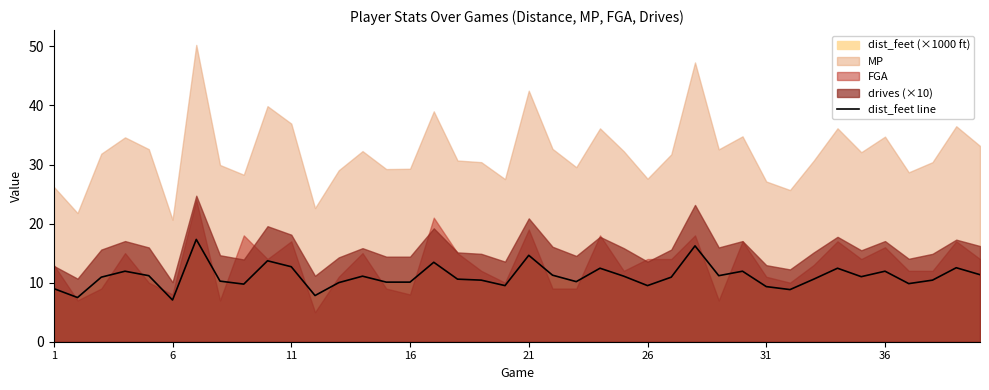

What is the minimum value for dist_feet line?

7.1